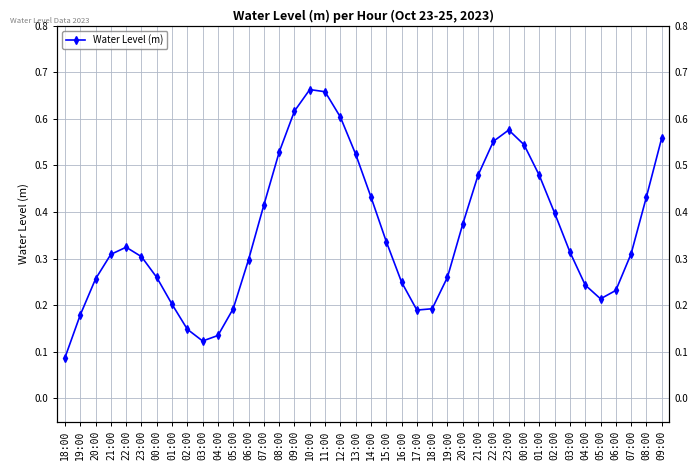

The value at 12:00 is 1.0. True or false?

False